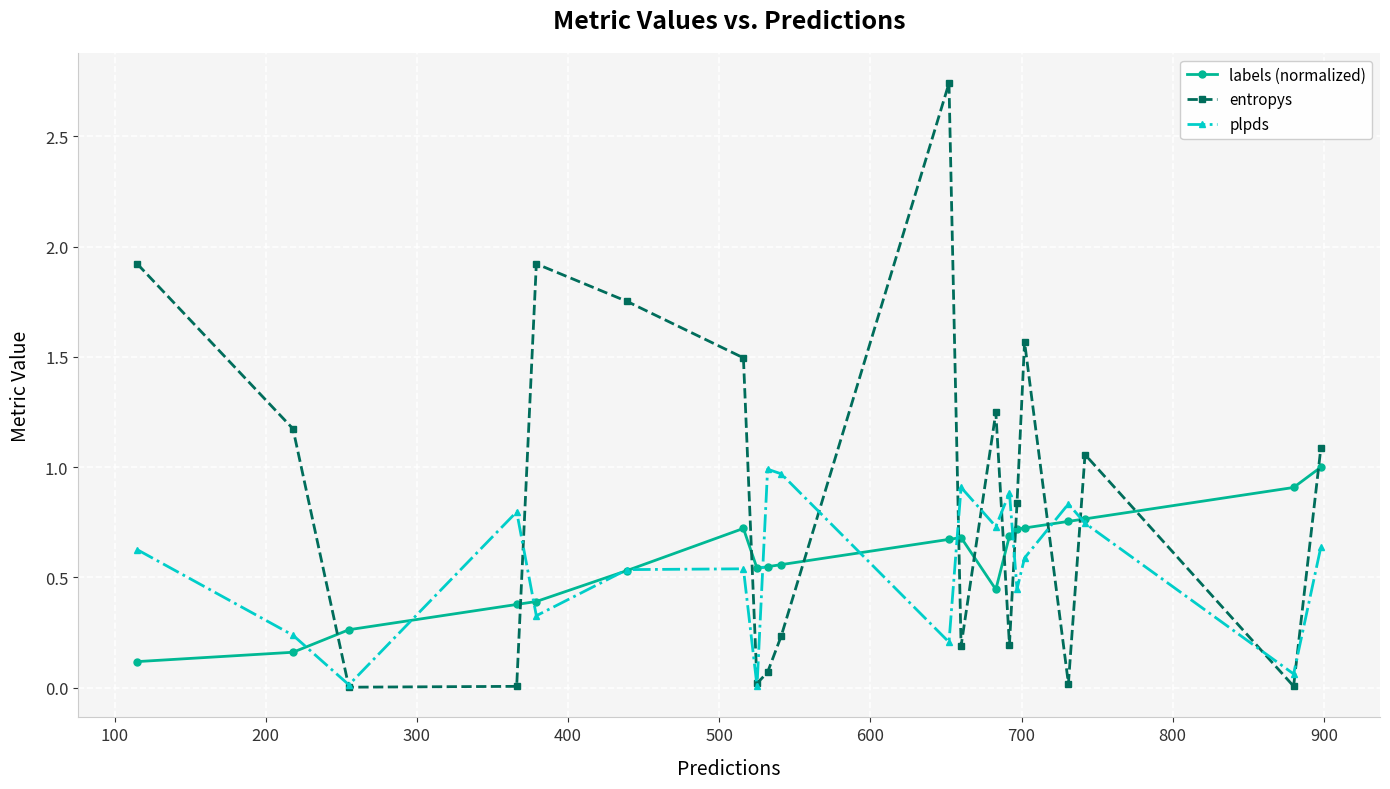

True or false: labels (normalized) and entropys cross at least once.

True